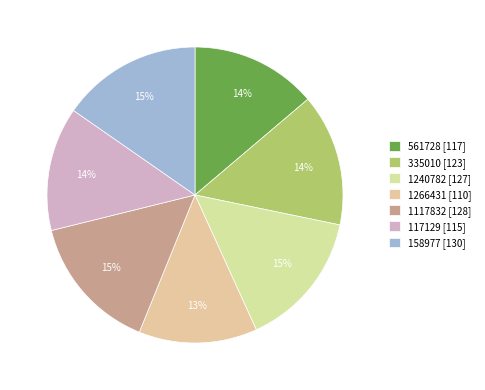

Count the number of slices in the pie.

7